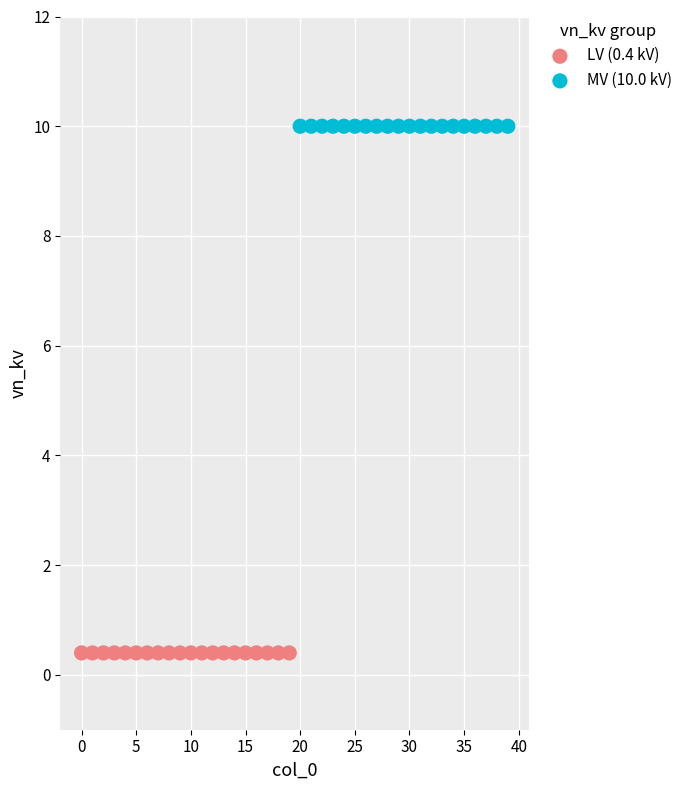

Which series reaches the minimum Y coordinate?

LV (0.4 kV)